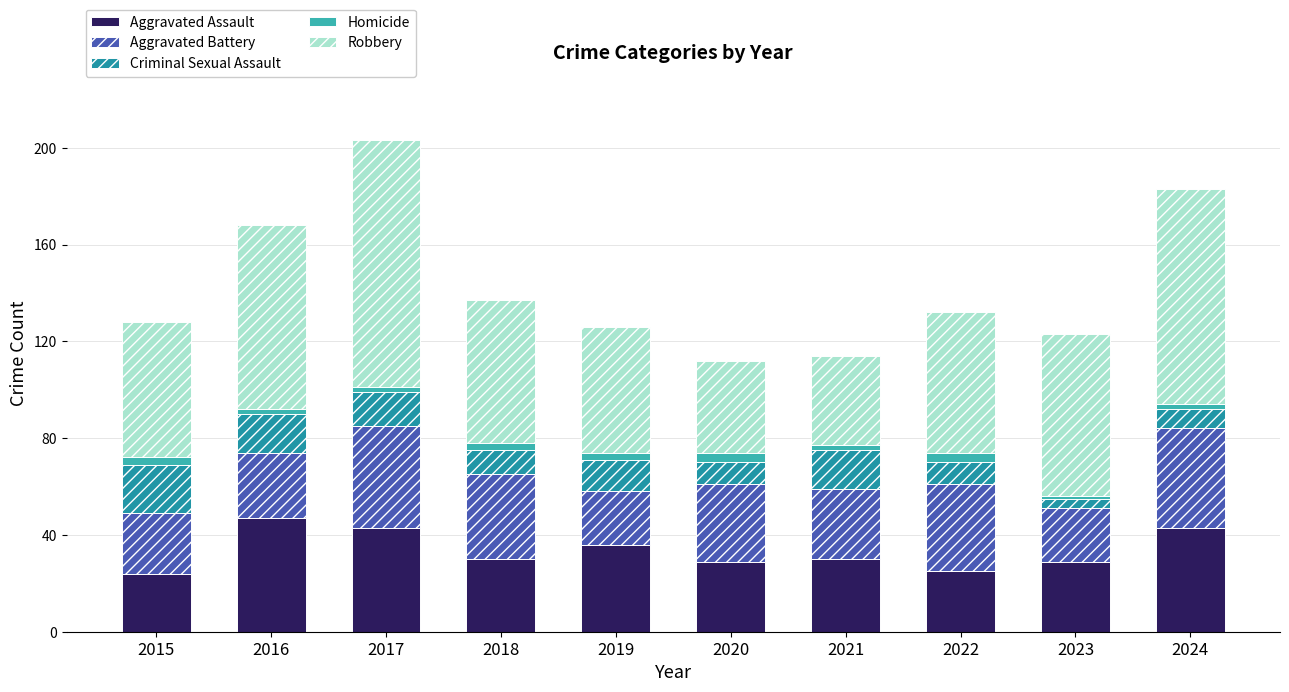

What is the maximum value for Aggravated Assault?

47